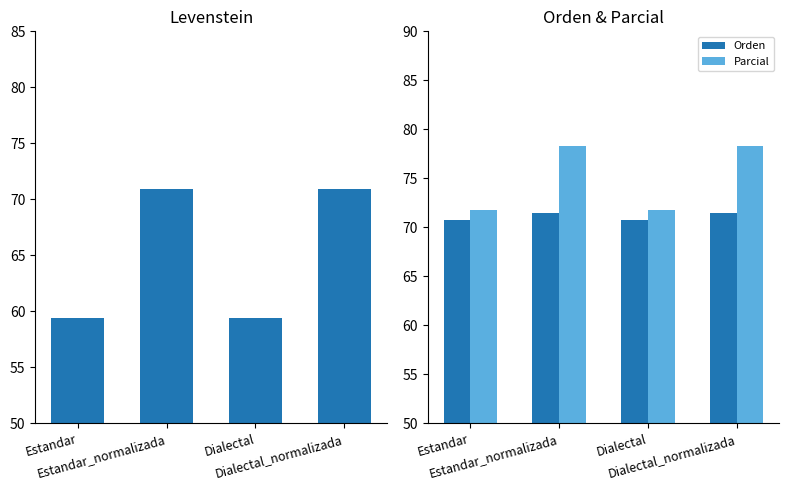

Is it true that Parcial equals 101.0 at Dialectal?

False